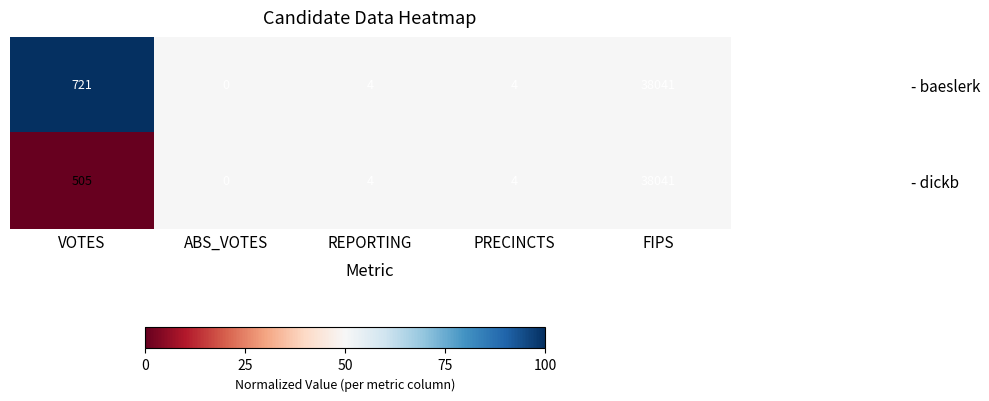

Where does the - dickb series first go above 4?

VOTES